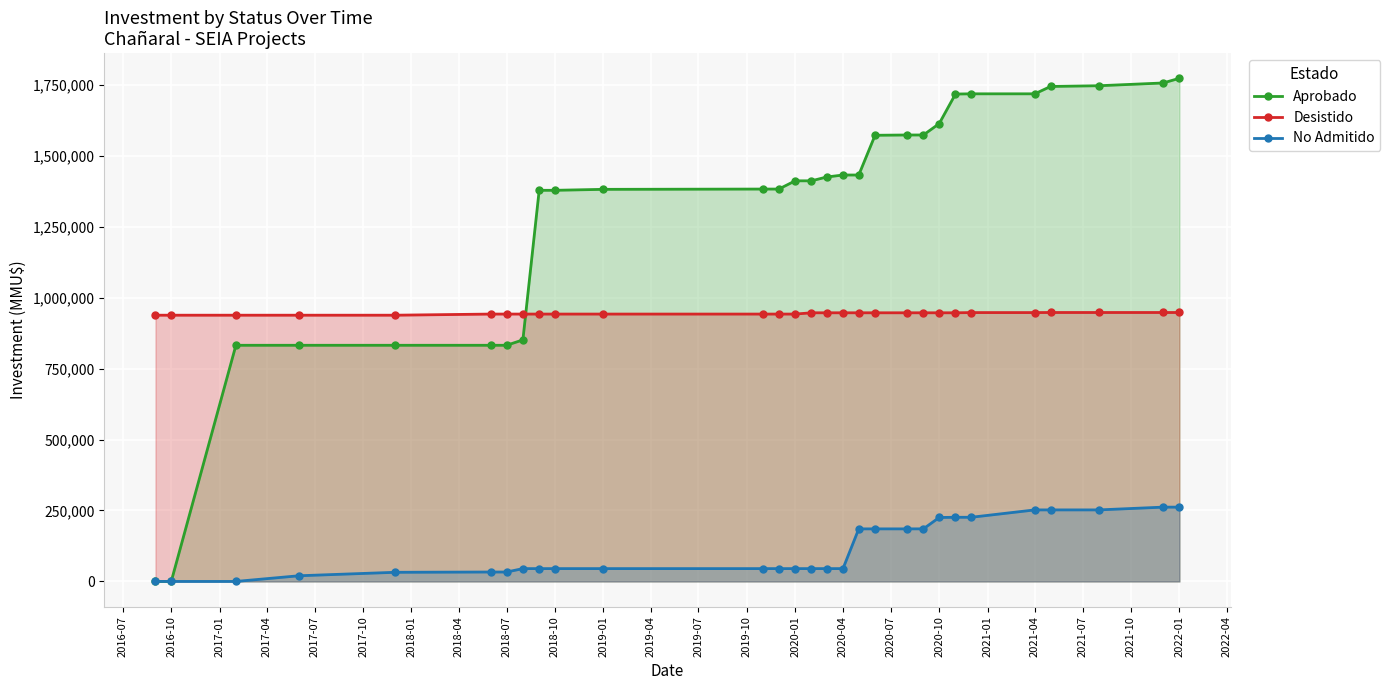

True or false: Aprobado has a value of 2139408 at 2019-01.

False